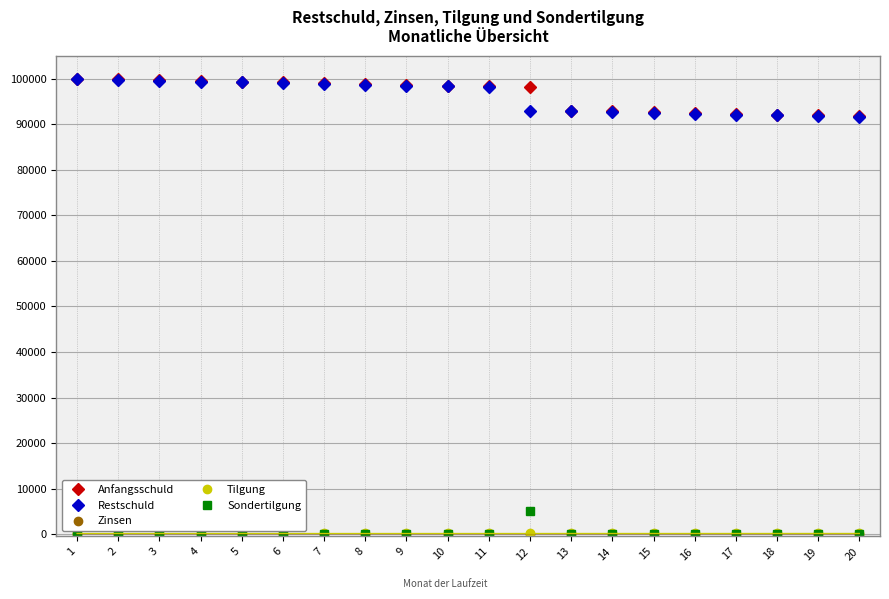

The Anfangsschuld series shows 61288.7 at 1. True or false?

False